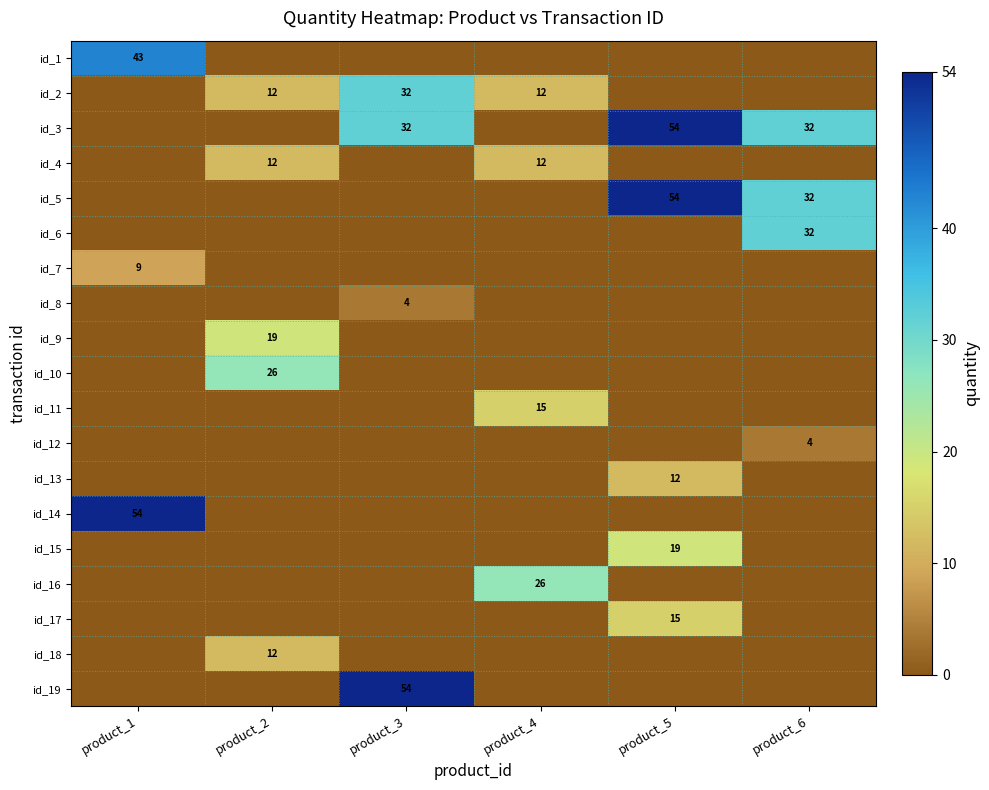

True or false: id_4 has a value of 18 at product_2.

False